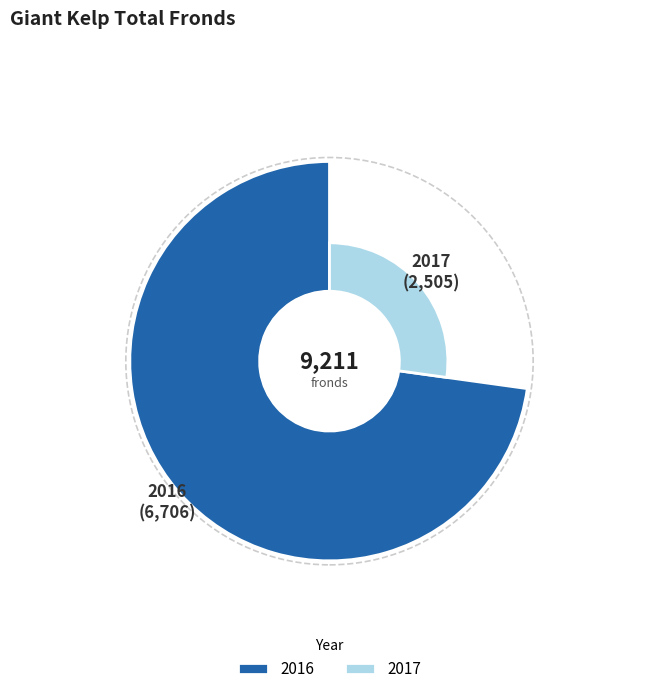

The 2017 slice represents 27% of the pie. True or false?

True